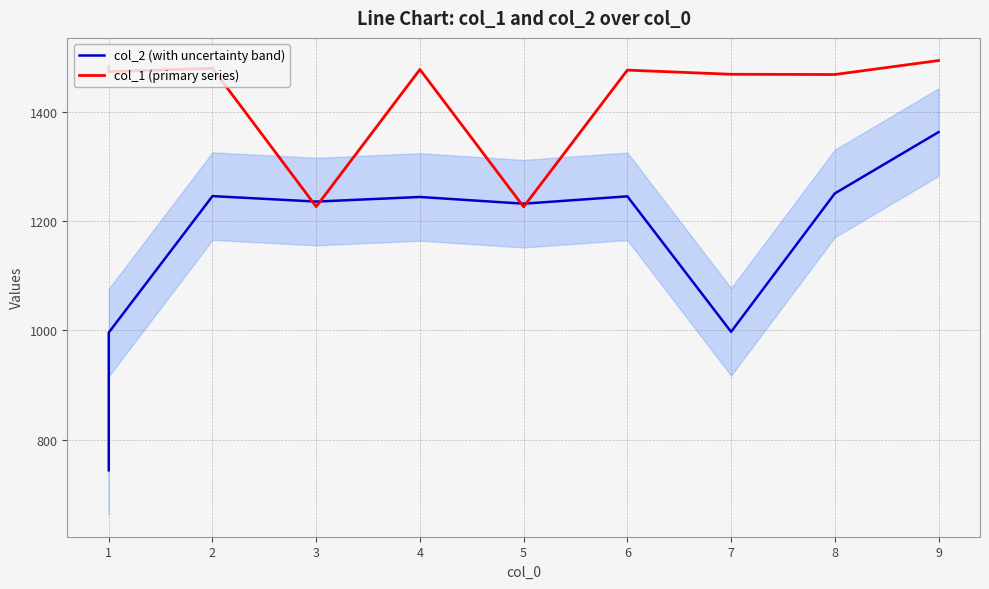

True or false: col_2 (with uncertainty band) and col_1 (primary series) intersect in this chart.

True